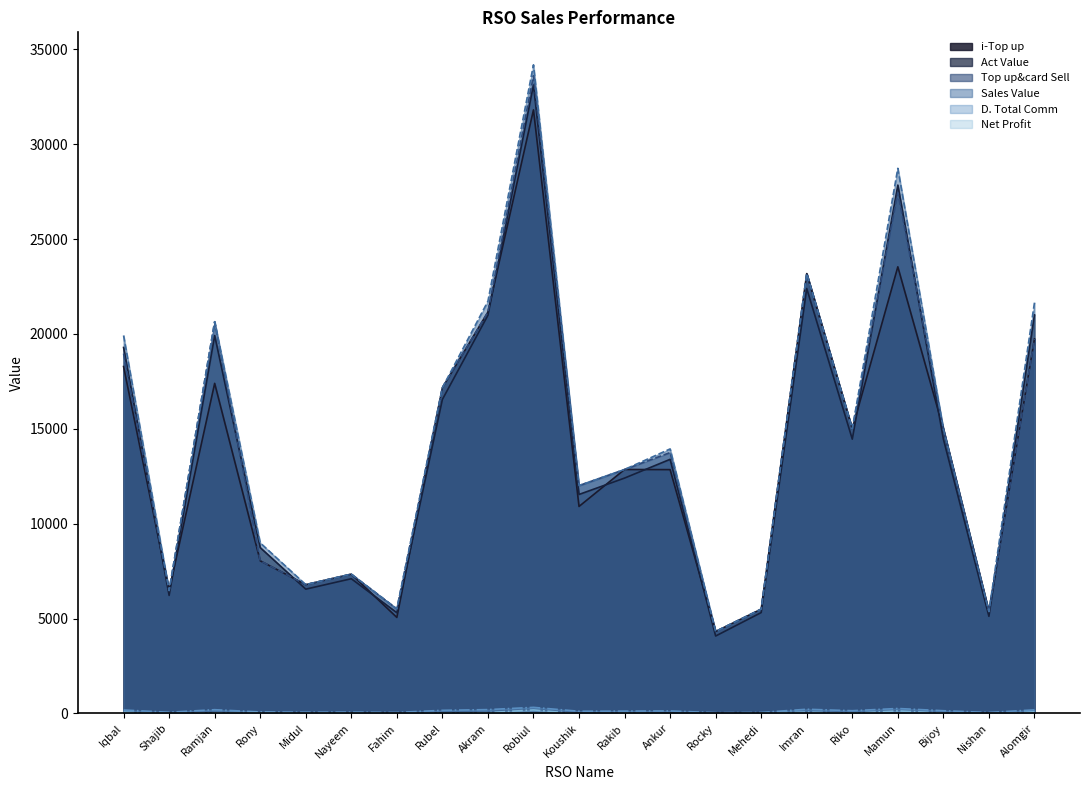

What is the label of the 4th point from the left?

Rony